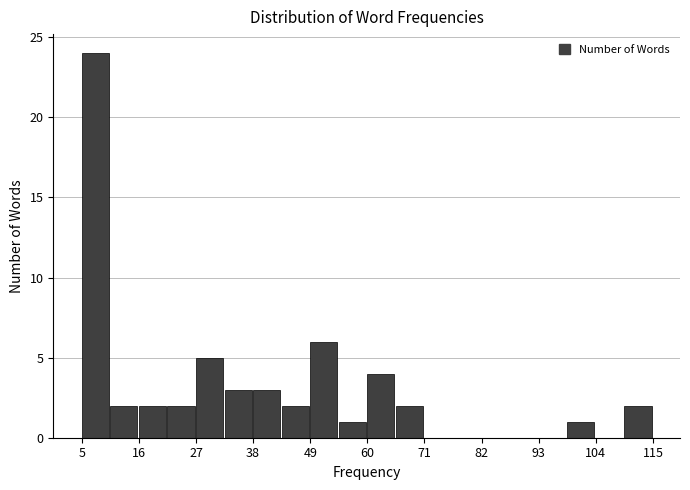

Around what value on the x-axis is the tallest bar? Give the approximate position of its centre, as read against the axis.

8